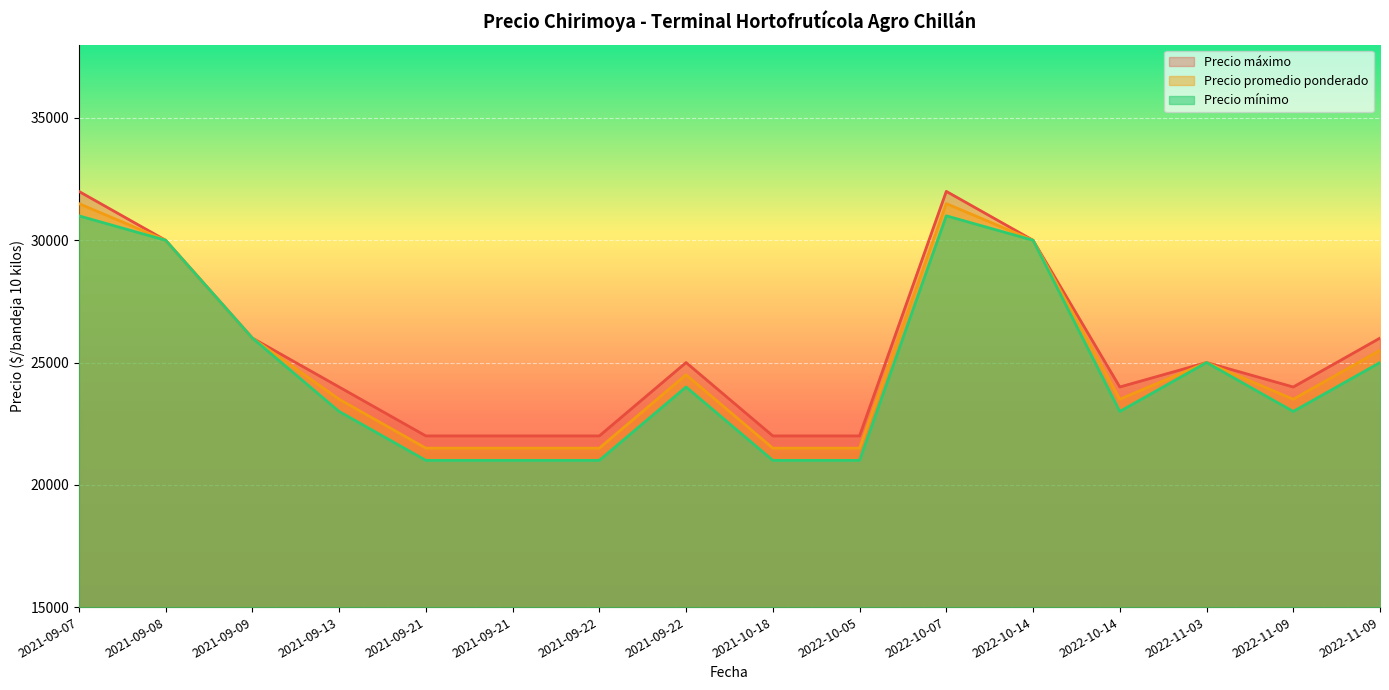

Where is the first local maximum for Precio promedio ponderado?

2021-09-22